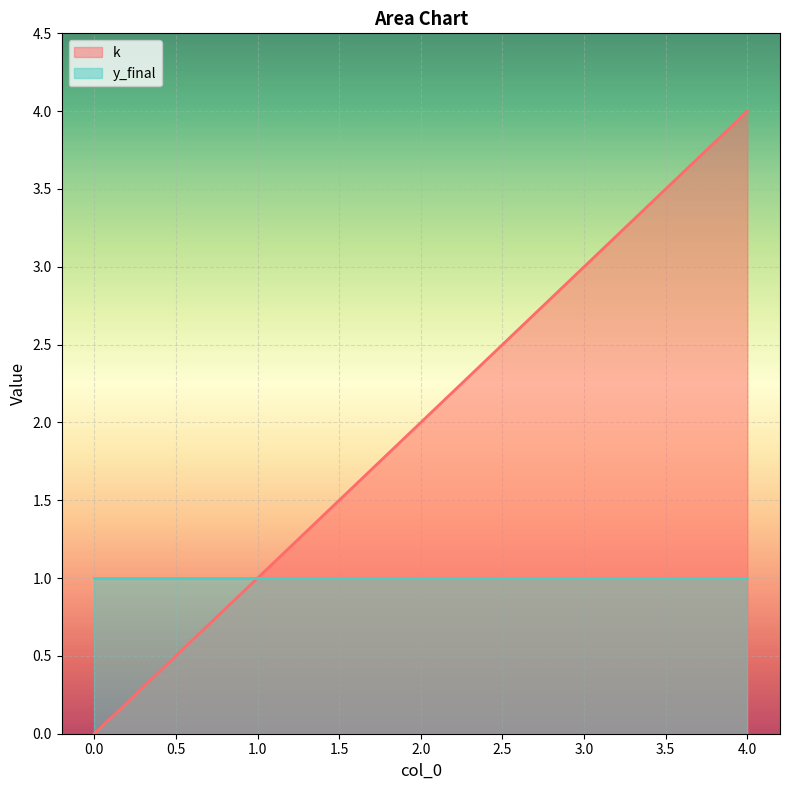

True or false: the data shows 5 at 3.

False